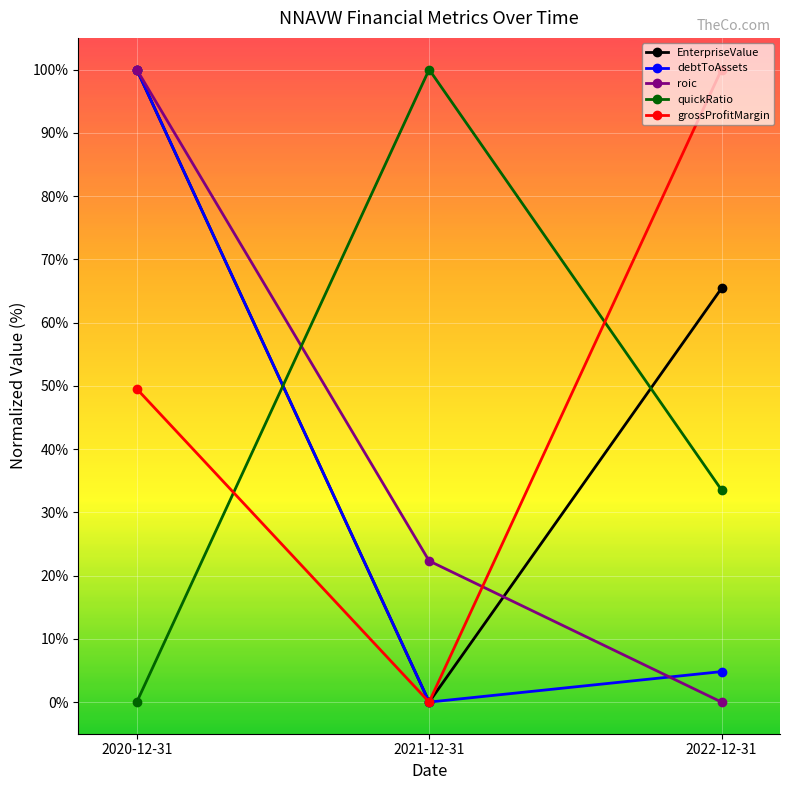

What is the value of the quickRatio point at the 3rd from the left?

33.5